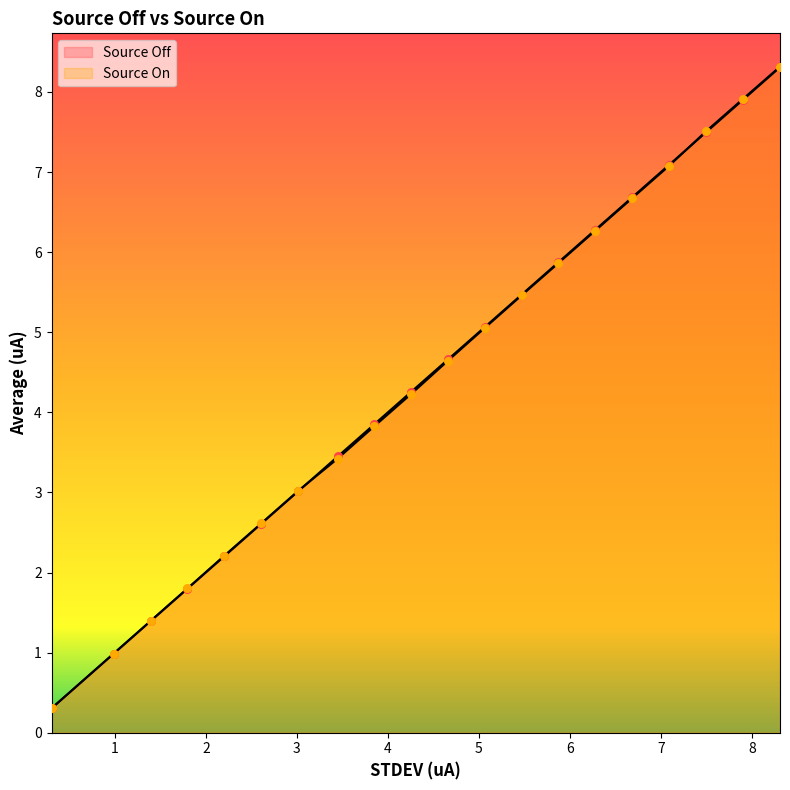

Which series has the largest total across all categories?

Source Off